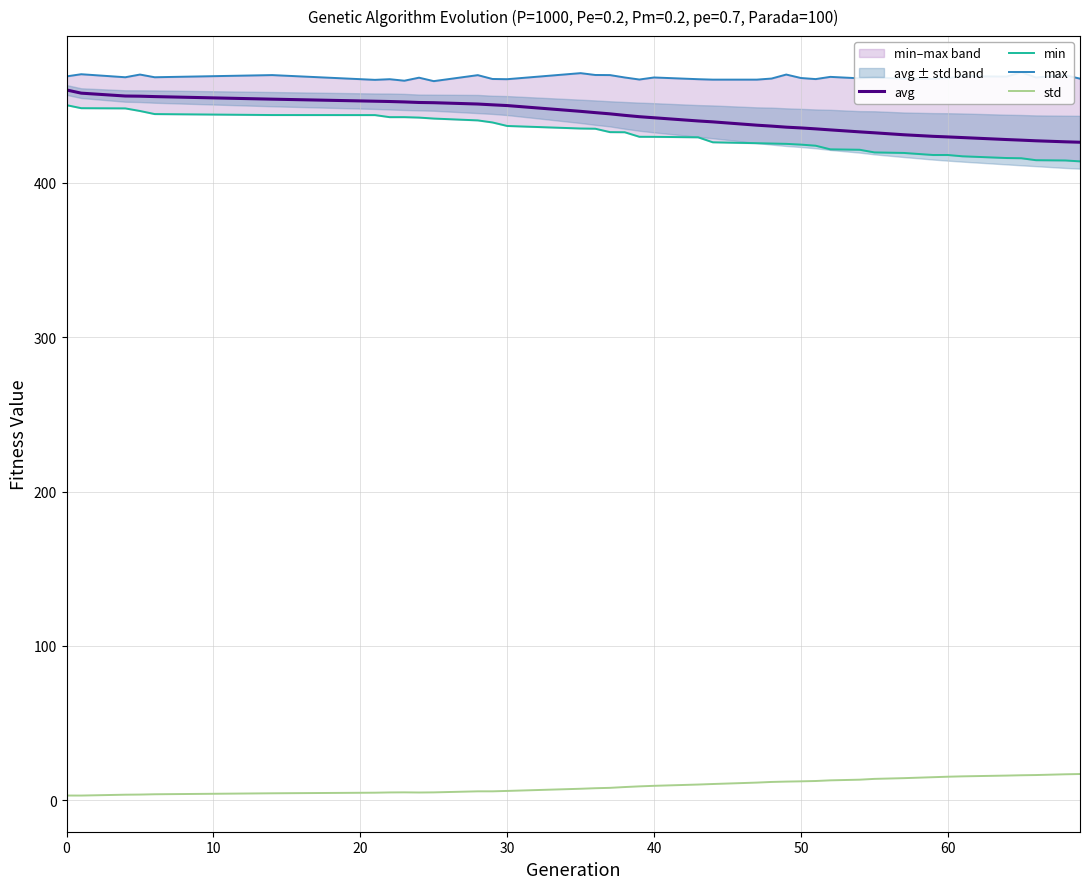

What are all the series names shown in the legend?

avg, min, max, std